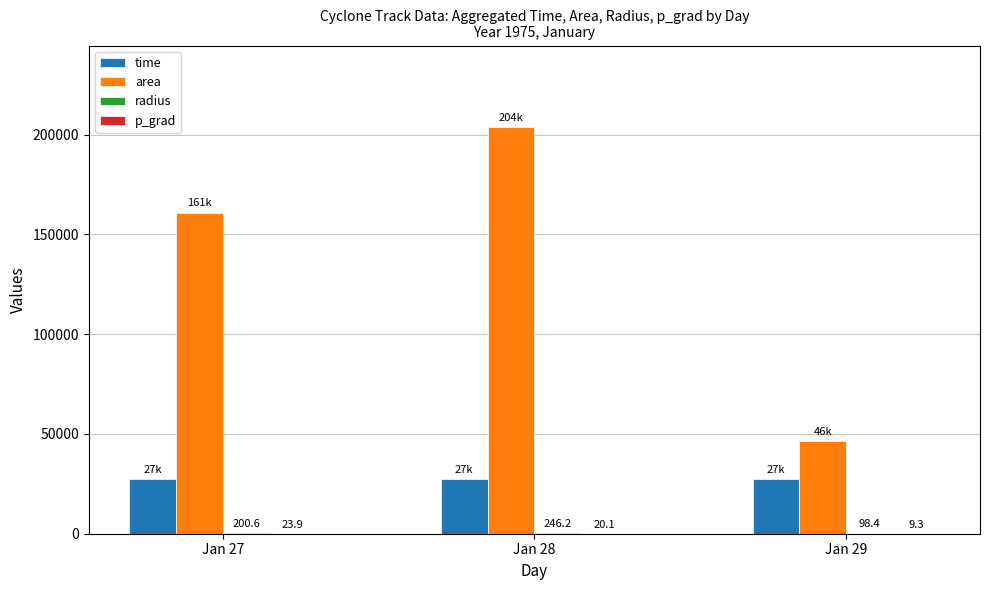

What is the sum of the time values at Jan 27 and Jan 29?

54840.6